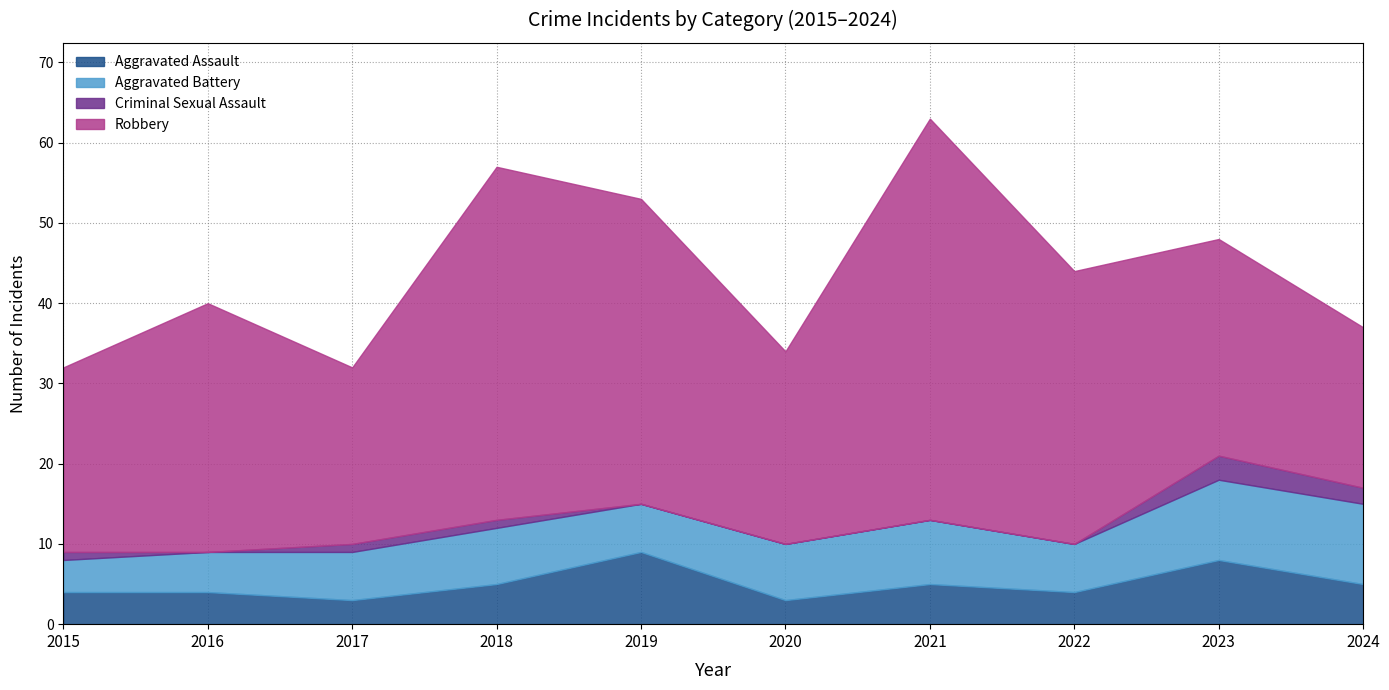

True or false: Aggravated Battery and Robbery cross at least once.

False